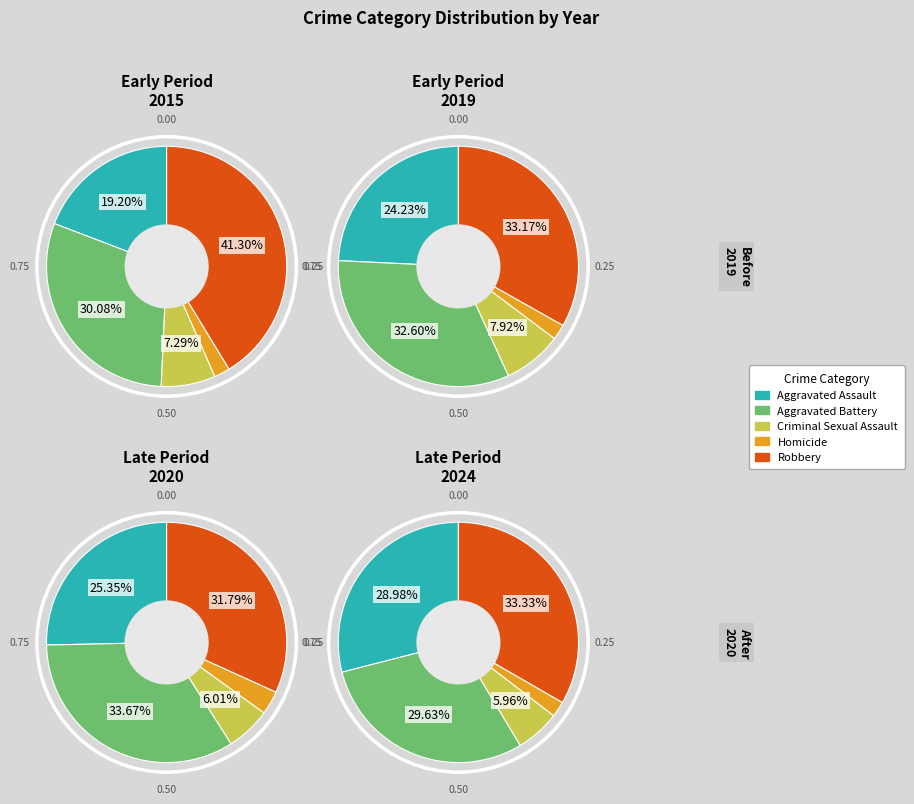

True or false: Aggravated Battery accounts for 30% of the total.

True